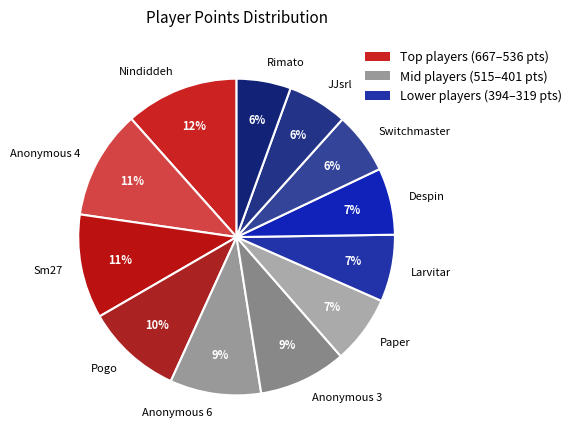

To the nearest percent, what is the difference between the largest and smallest slice percentages?

6%